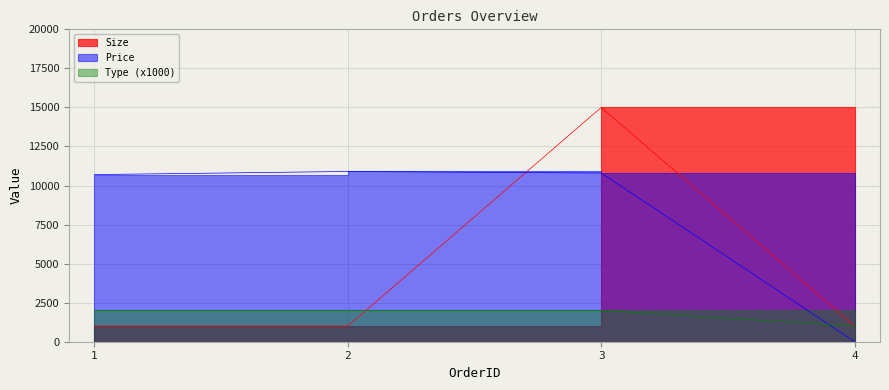

Which series changed the most between 3 and 4?

Size